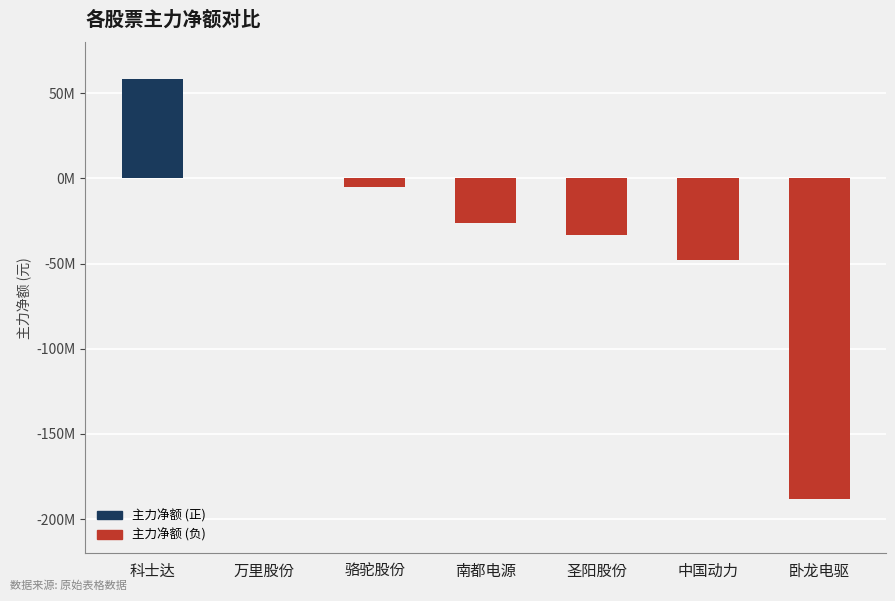

Are the bars horizontal?

No